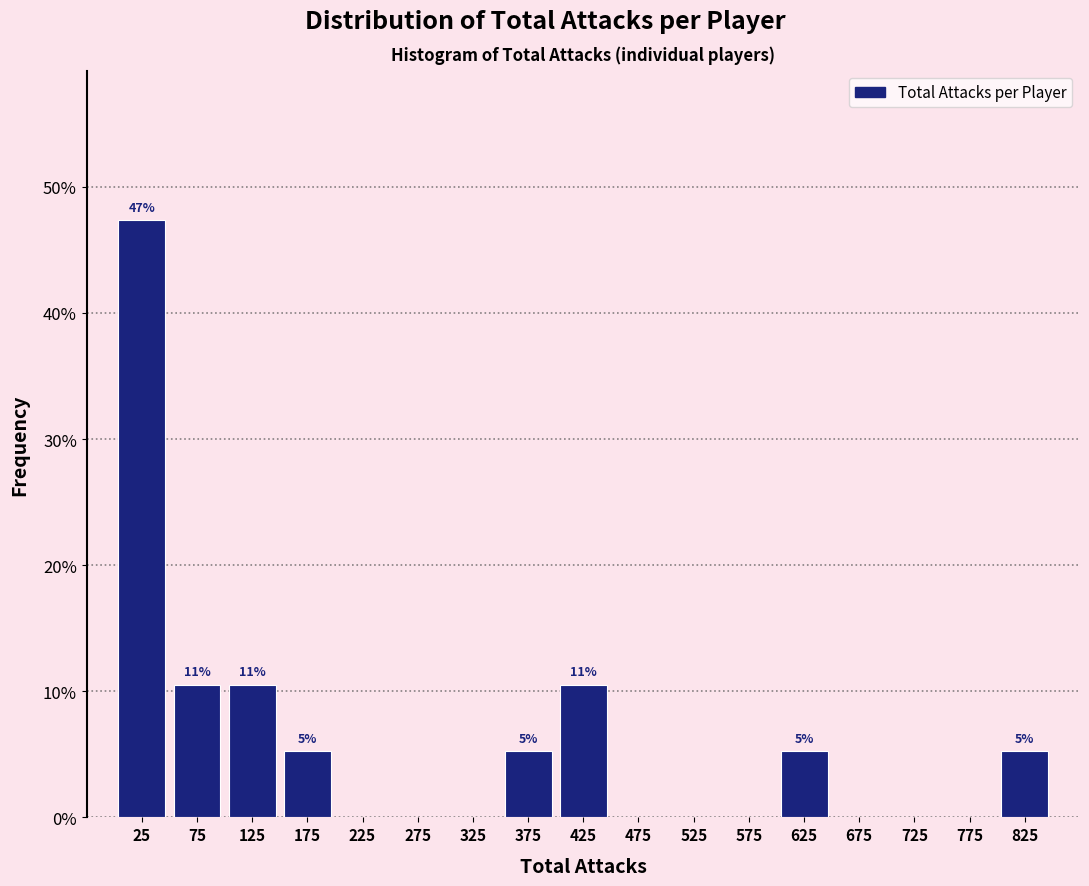

Which range on the x-axis has the tallest bar?

0 to 50